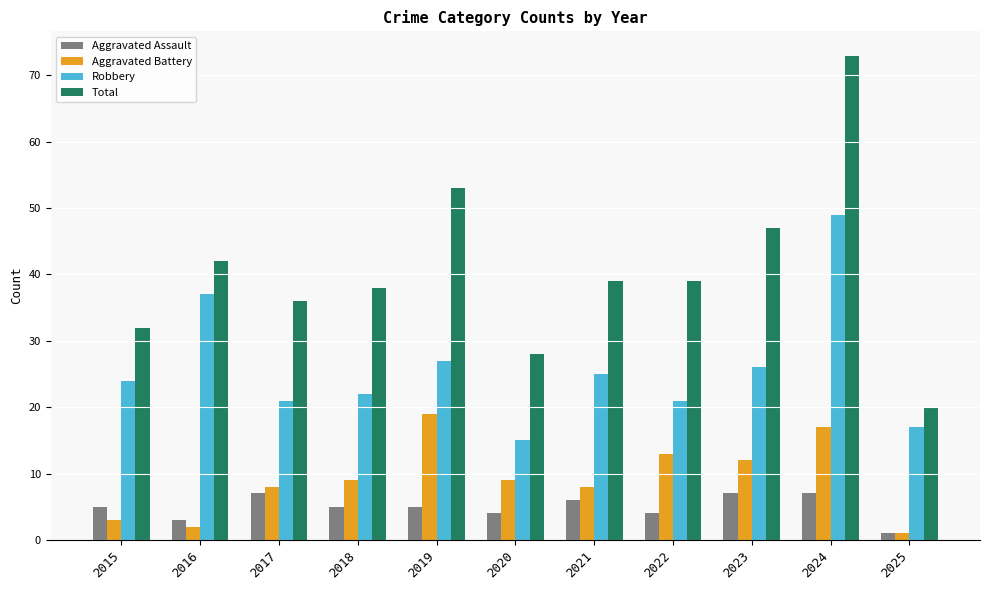

How many data points does each series have?

11